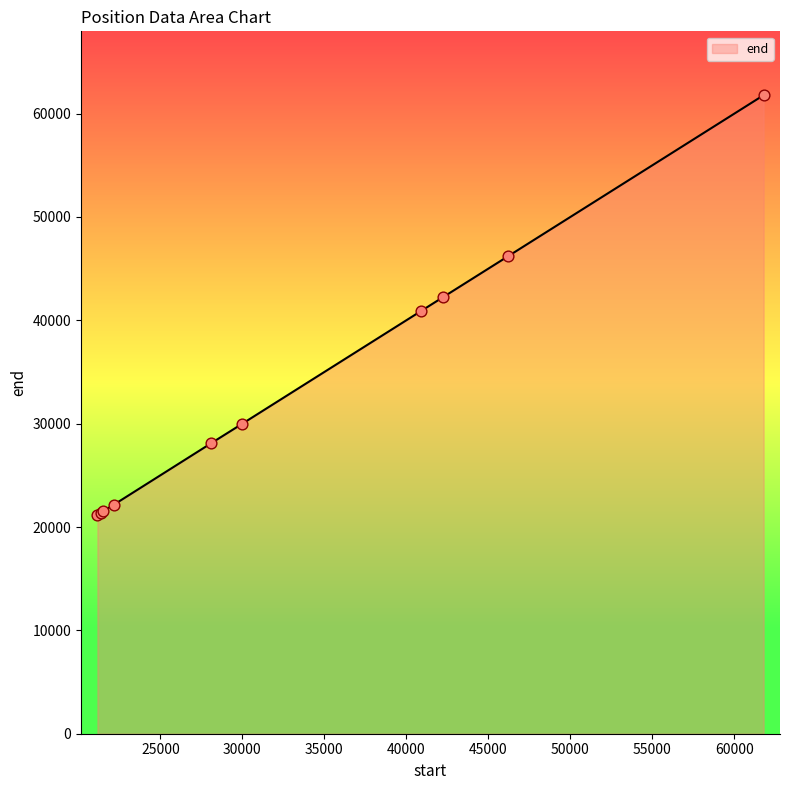

What is the difference between the maximum and minimum values?

40625